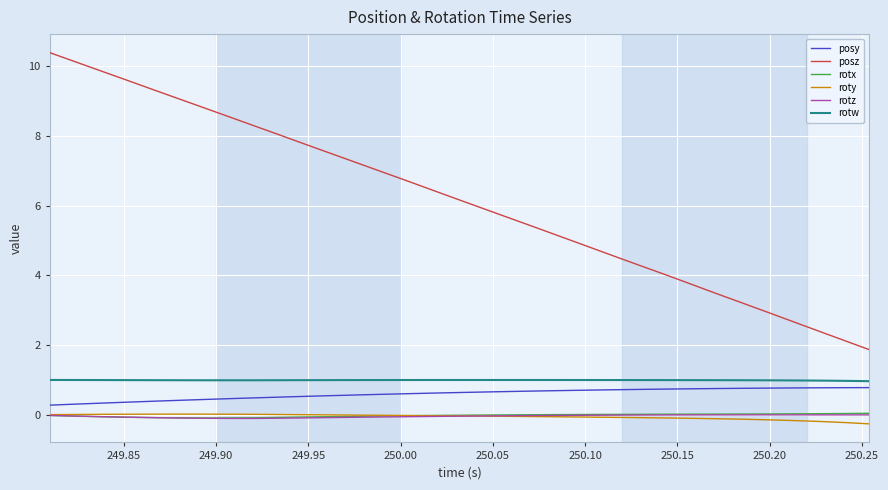

Which series has the widest spread of values?

posz